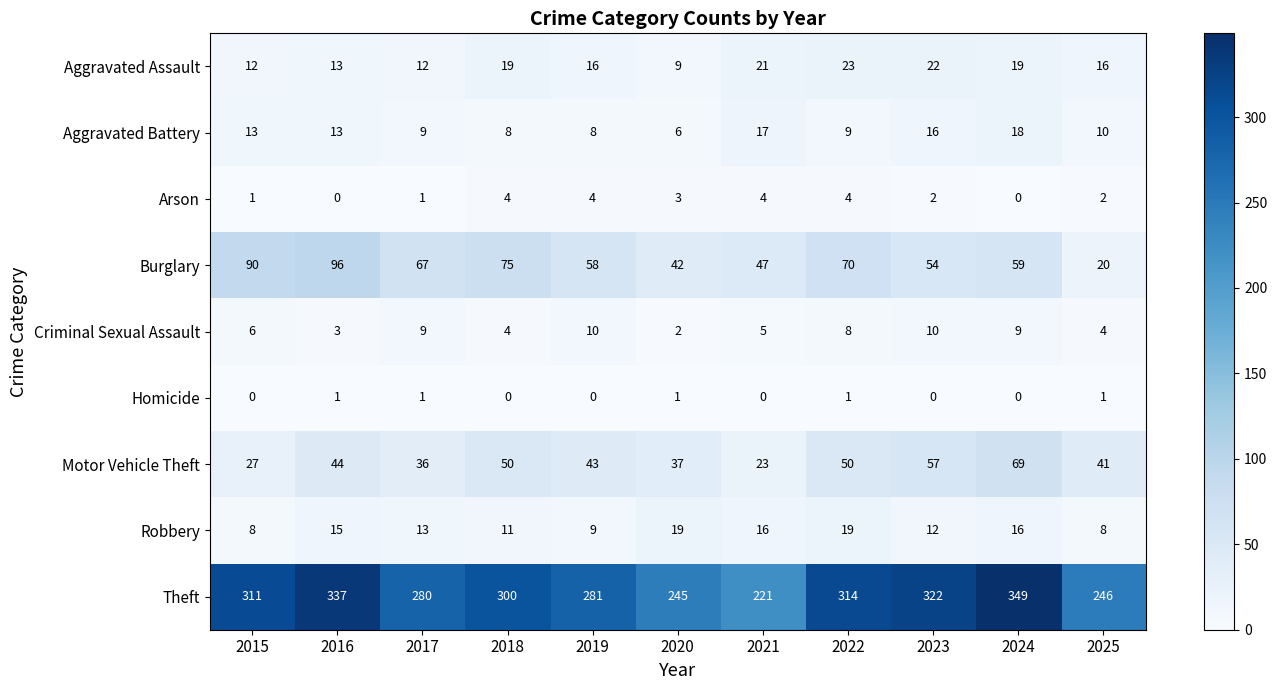

The Arson series shows 4 at 2025. True or false?

False